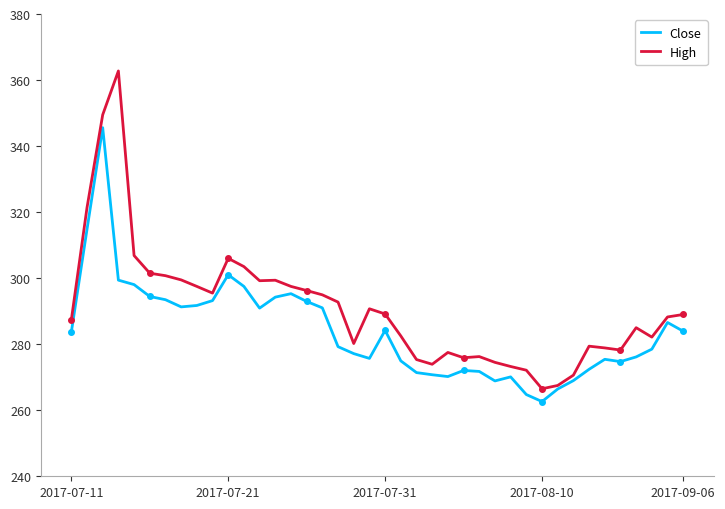

True or false: Close and High cross at least once.

False